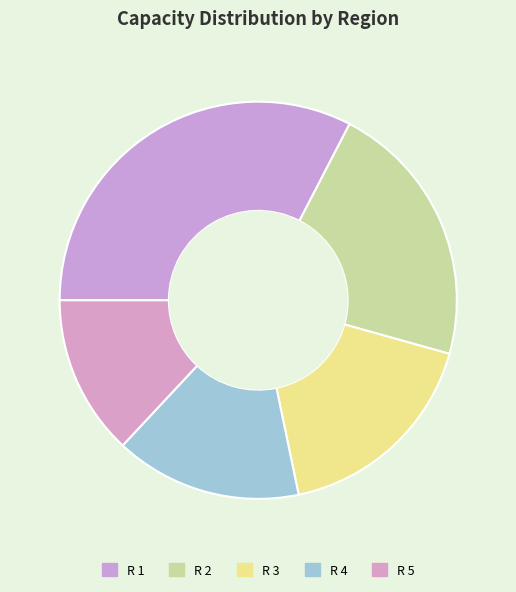

To the nearest percent, what is the difference between the largest and smallest slice percentages?

20%